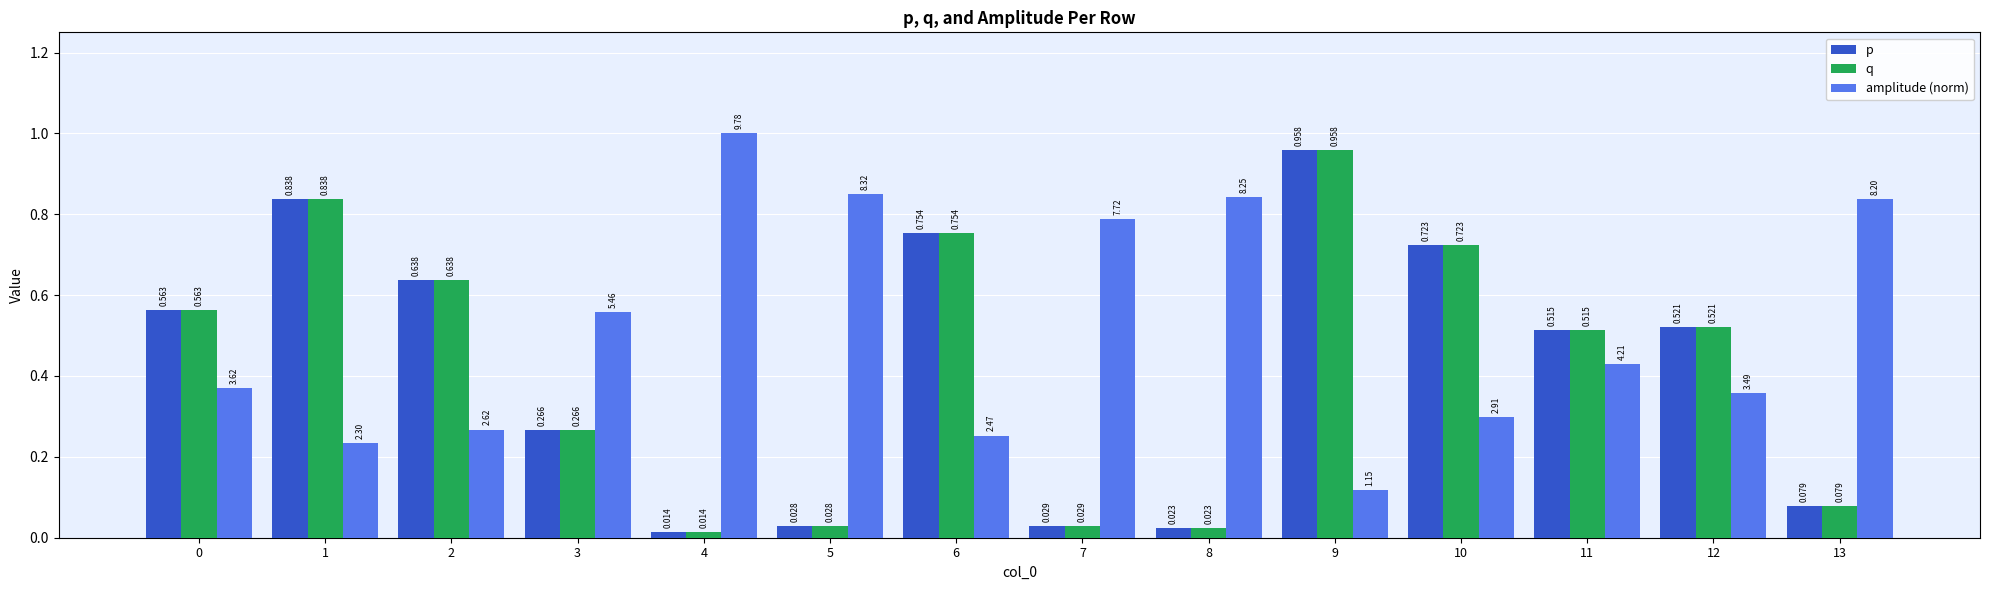

Is the value of q at 0 greater than the value of p at 6?

No